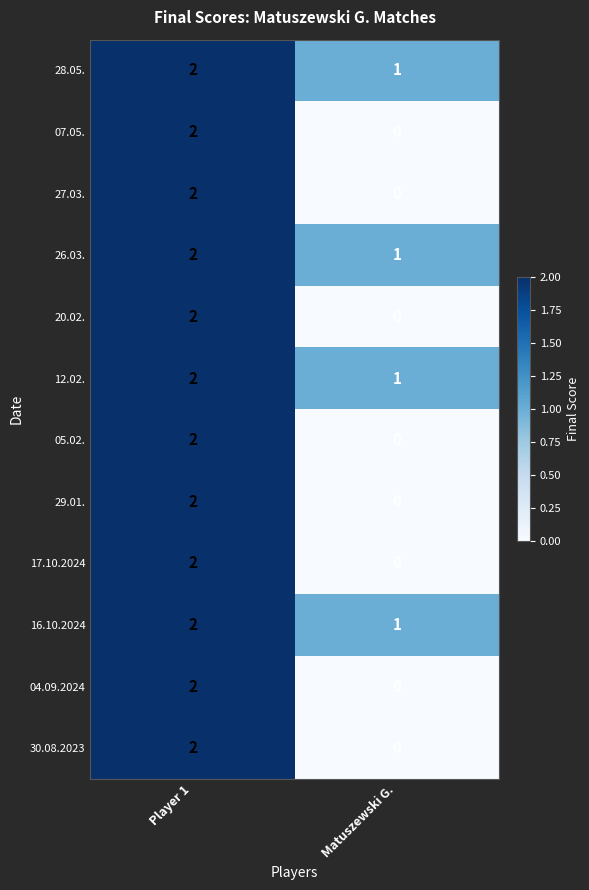

Which label corresponds to the largest value in the chart?

Player 1